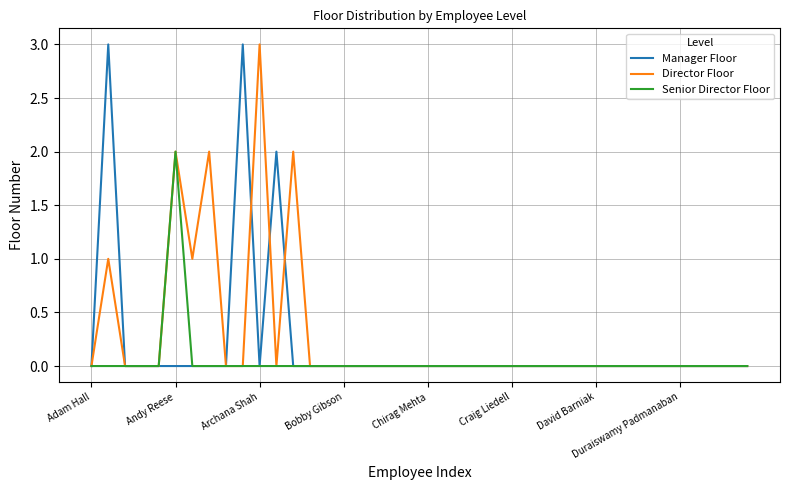

What is the greatest value displayed?

3